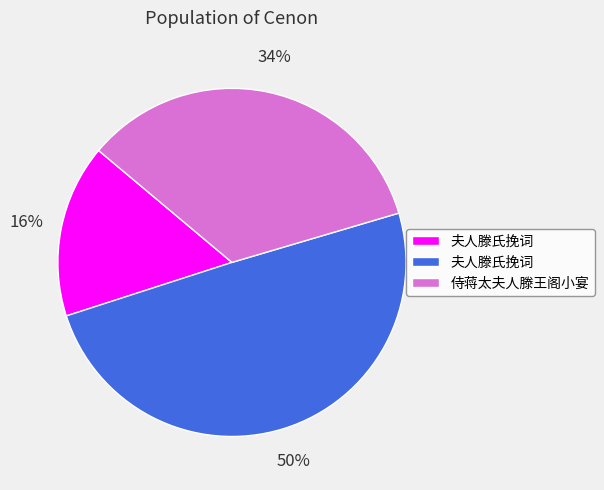

To the nearest percent, what is the average slice percentage?

33%